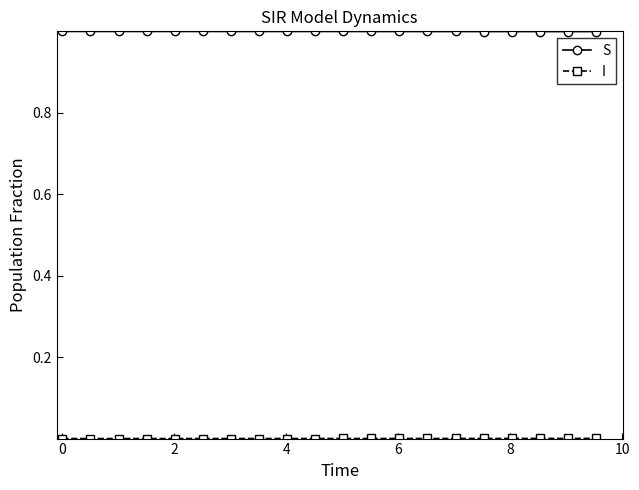

Which series has the largest total across all categories?

S